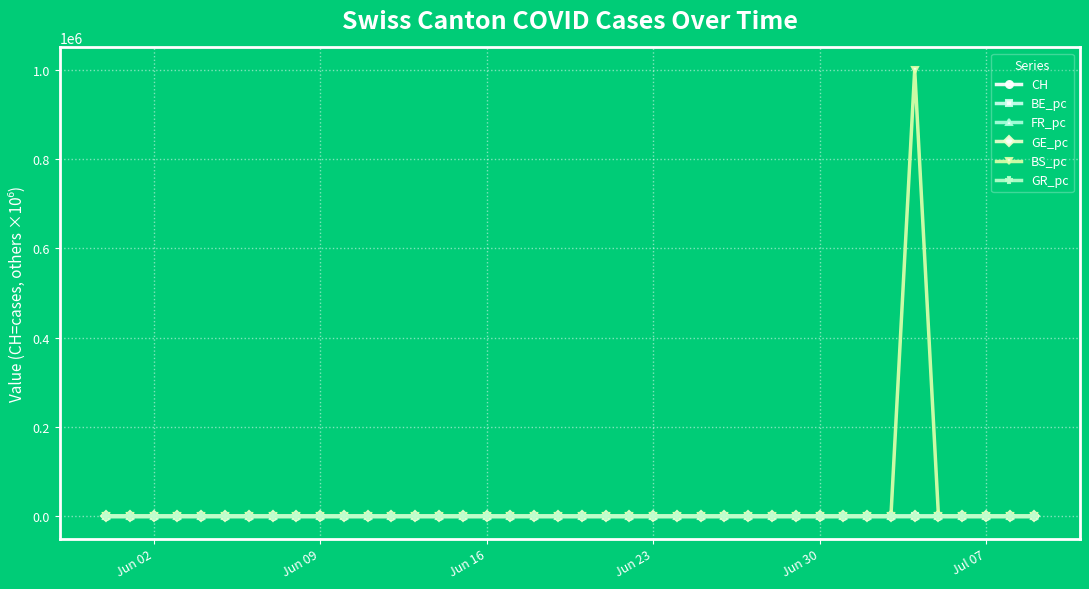

What is the difference between the second highest and second lowest values in the BS_pc series?

15.4